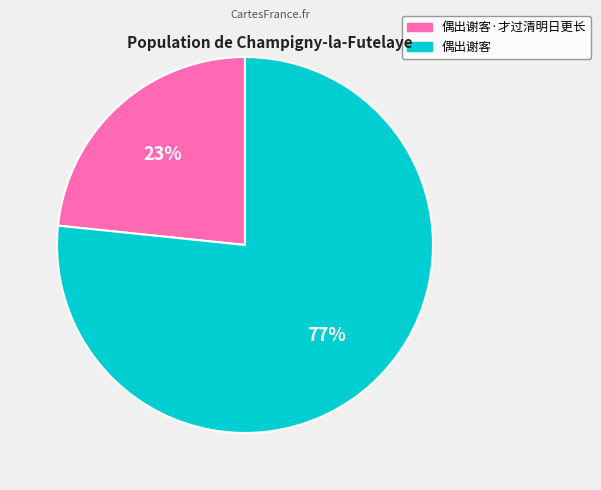

Is there any slice that represents more than half of the pie?

Yes